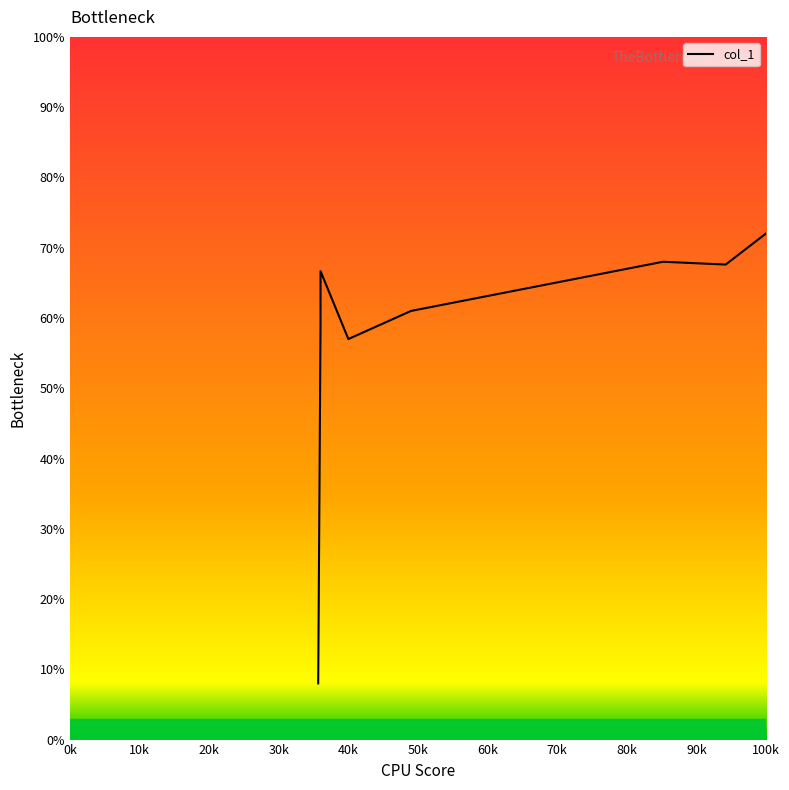

What is the ratio of the value at 35.666666666666664 to the value at 85.2?

0.1